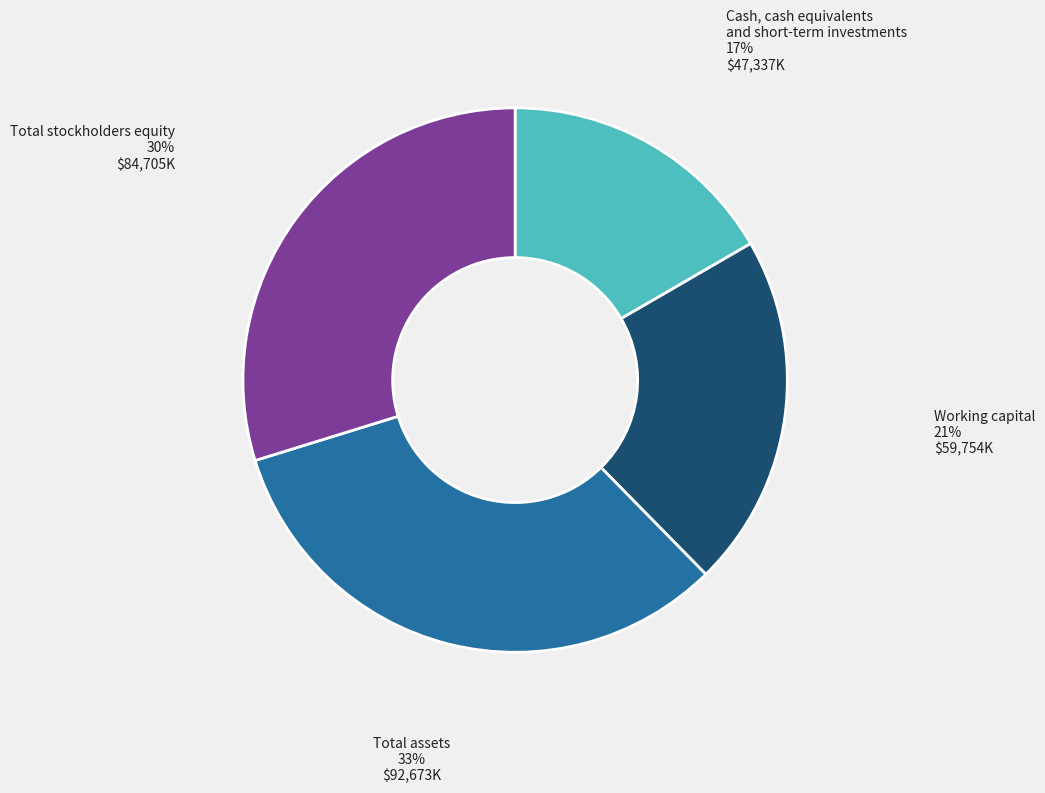

To the nearest percent, what is the difference between the Working capital and Cash, cash equivalents and short-term investments slice percentages?

4%